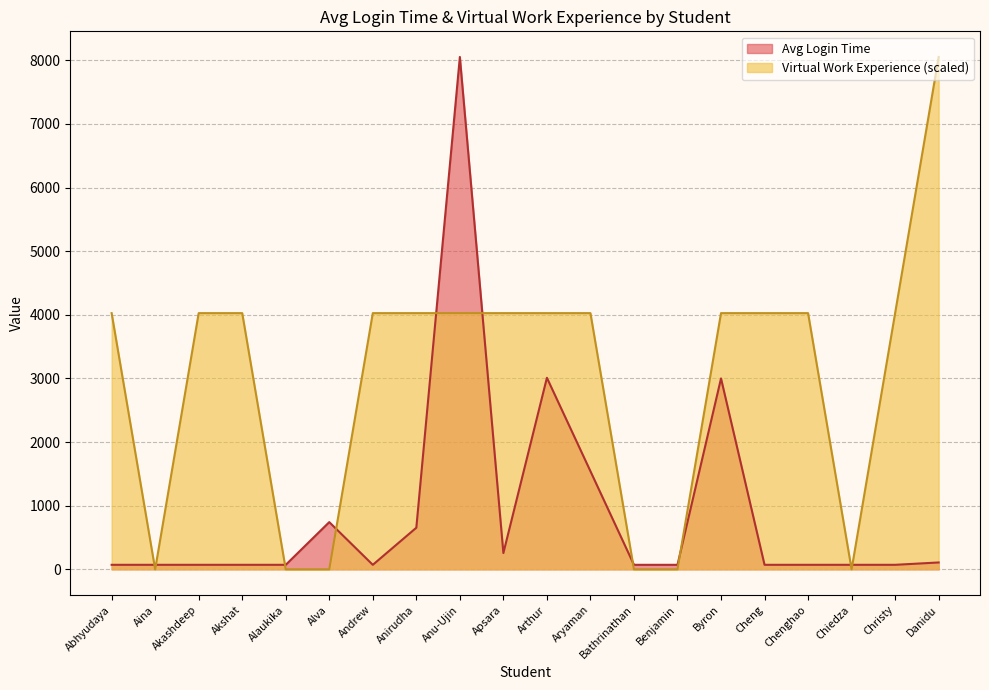

Where do Virtual Work Experience and Avg Login Time first cross each other?

Abhyudaya and Aina